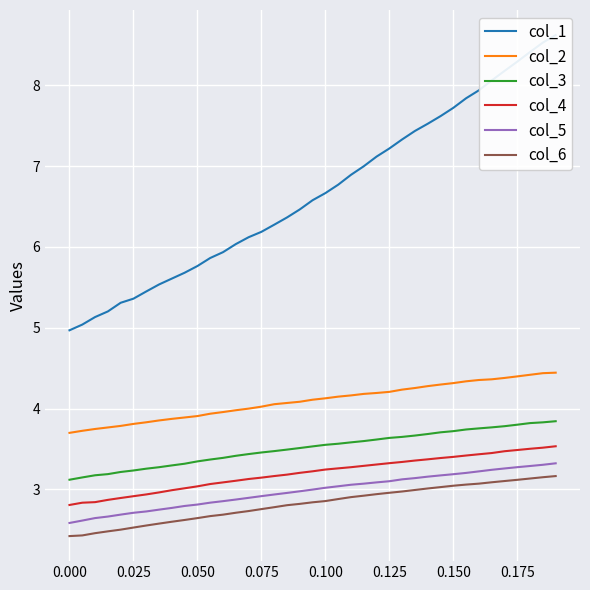

True or false: col_4 and col_2 intersect in this chart.

False